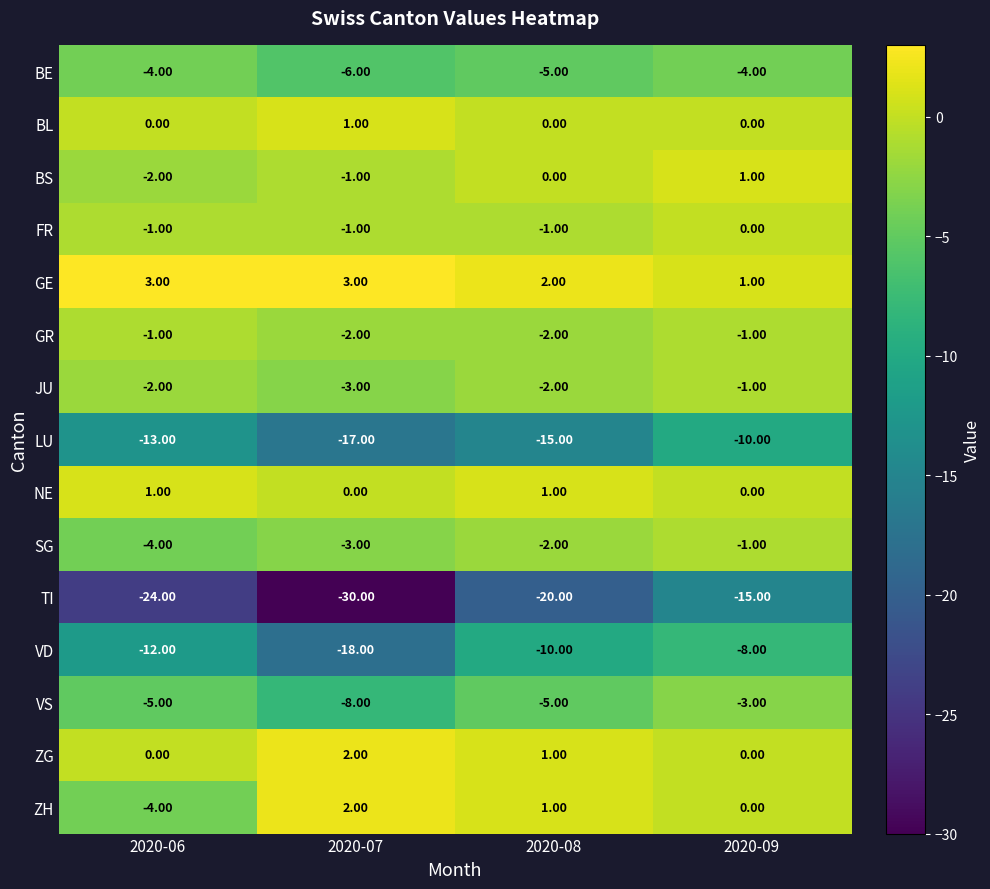

Is the value of FR at 2020-09 greater than the value of LU at 2020-08?

Yes